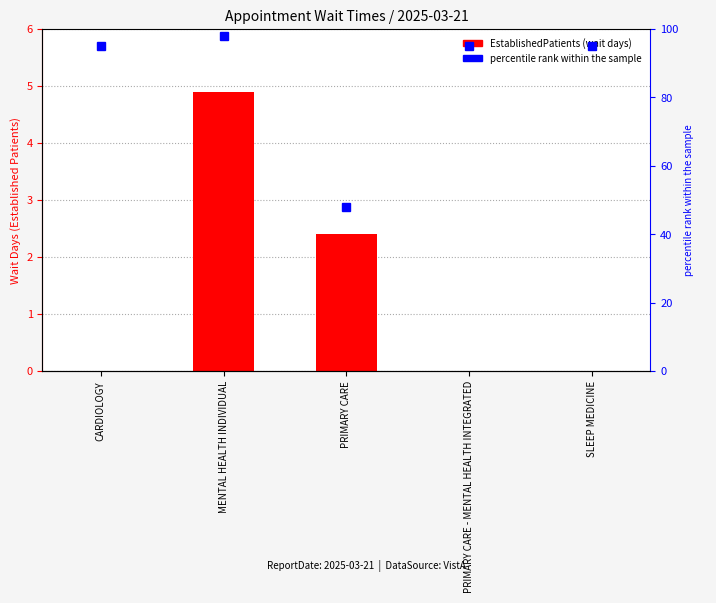

What is the label of the 3rd bar from the left?

PRIMARY CARE